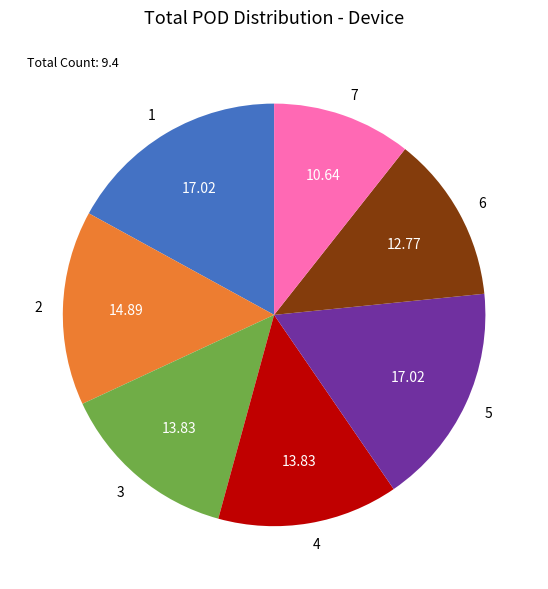

Approximately how many times larger is the value at 7 compared to 5?

0.6